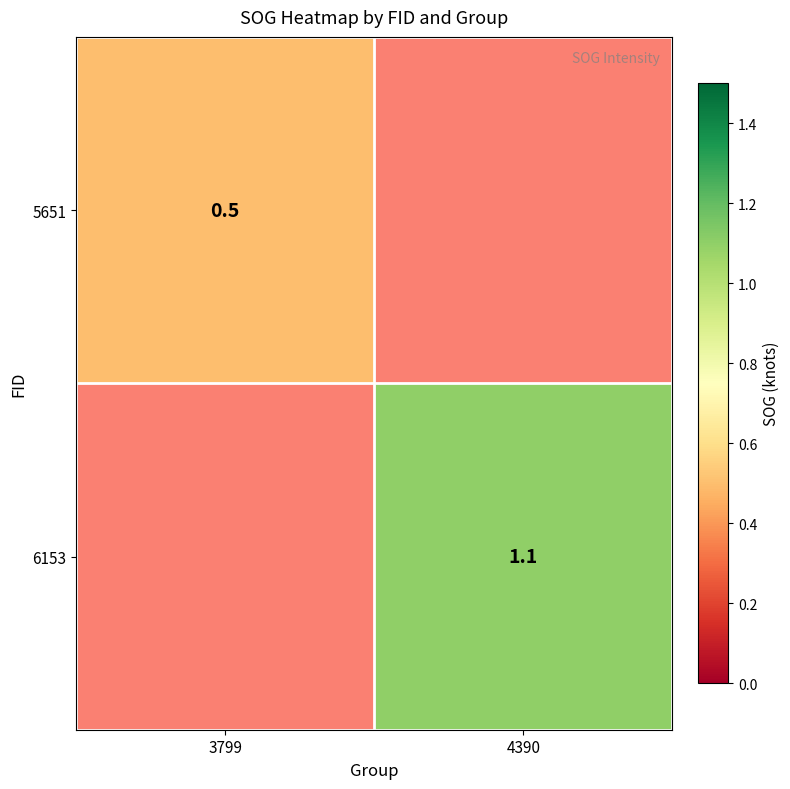

Is it true that 6153 equals 1.1 at 4390?

True